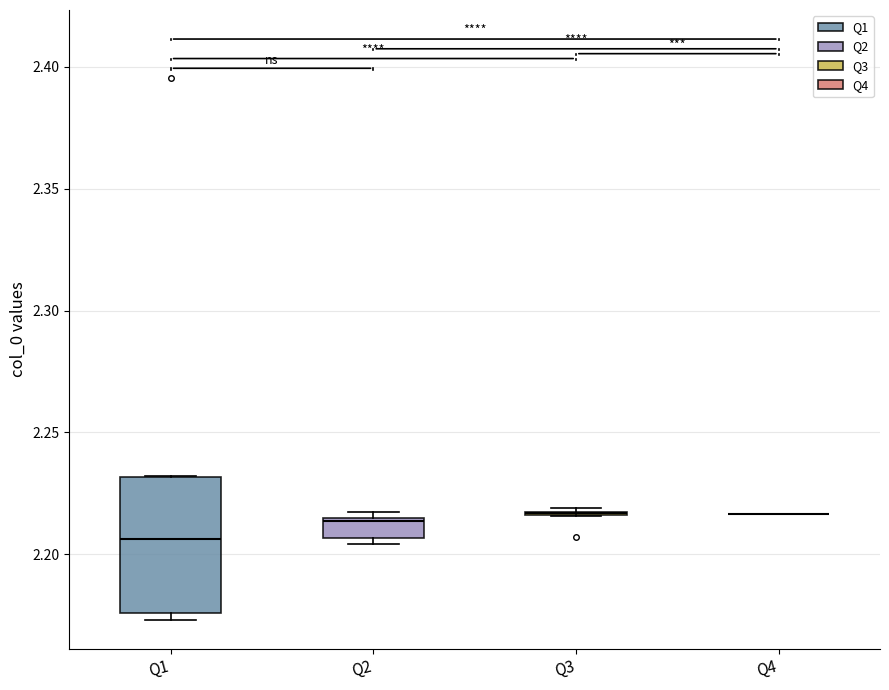

Where is the lower edge of the box for Q1 on the y-axis? The values are not printed on the chart, so give them approximately, as read against the axis.

2.175